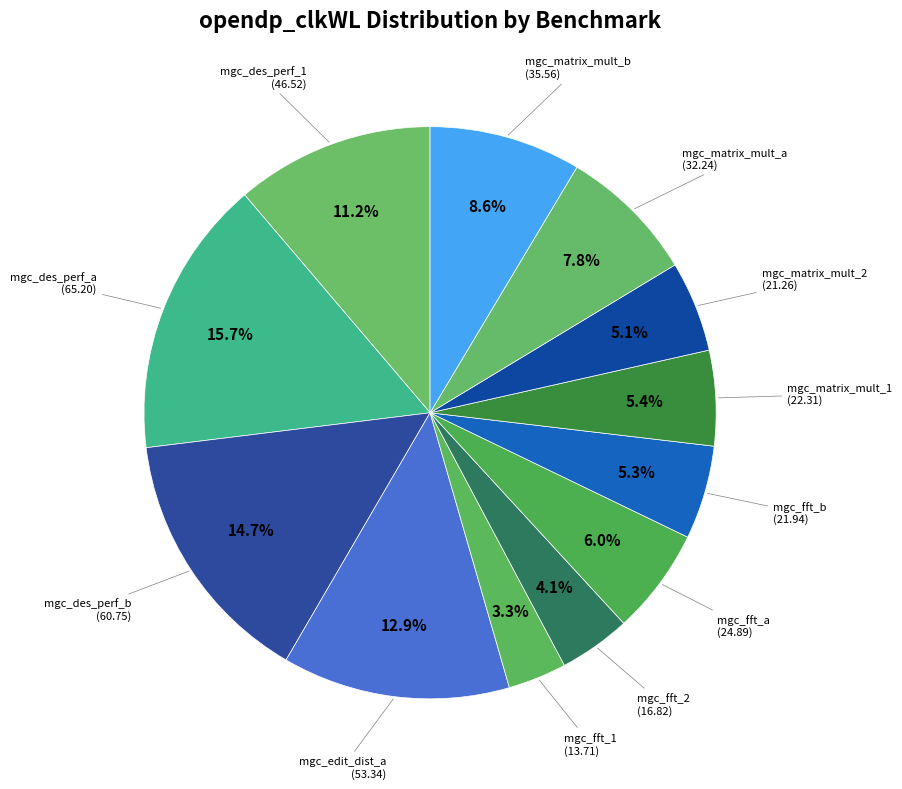

To the nearest percent, what is the difference between the largest and smallest slice percentages?

12%